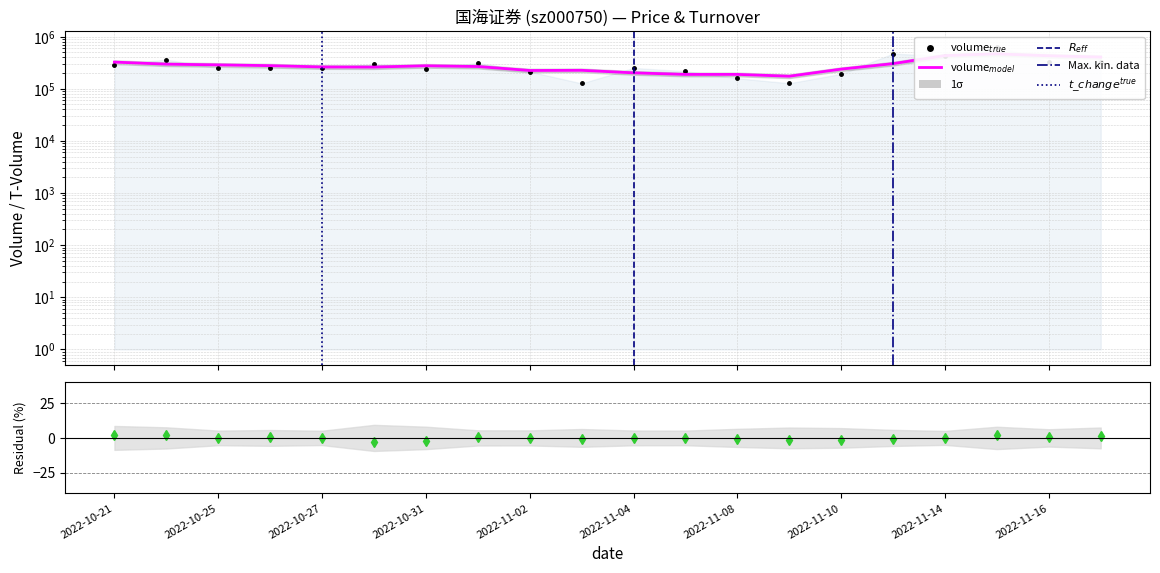

Reading right to left, extract all data points from this chart.

322312	328700	642897	419413	471782	192470	127491	158595	216350	250603	126716	212827	311877	243264	298421	248886	249805	248517	361038	287189